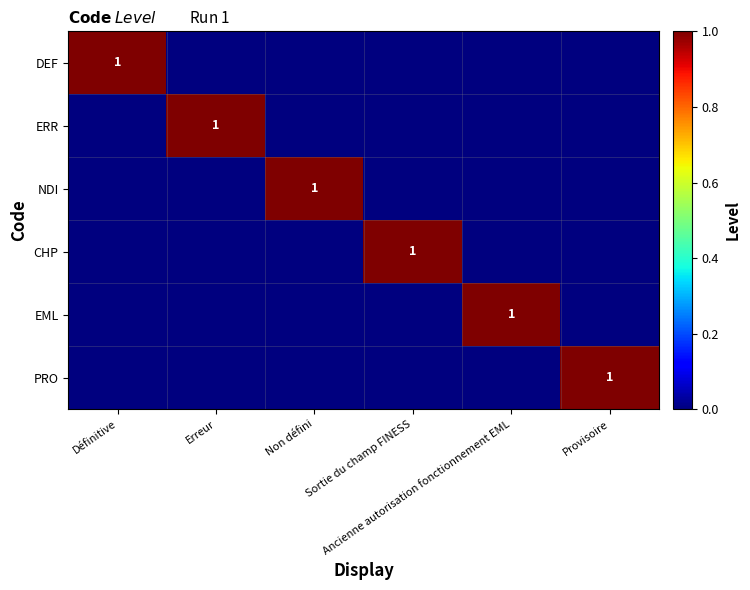

How many values in PRO are above zero?

1